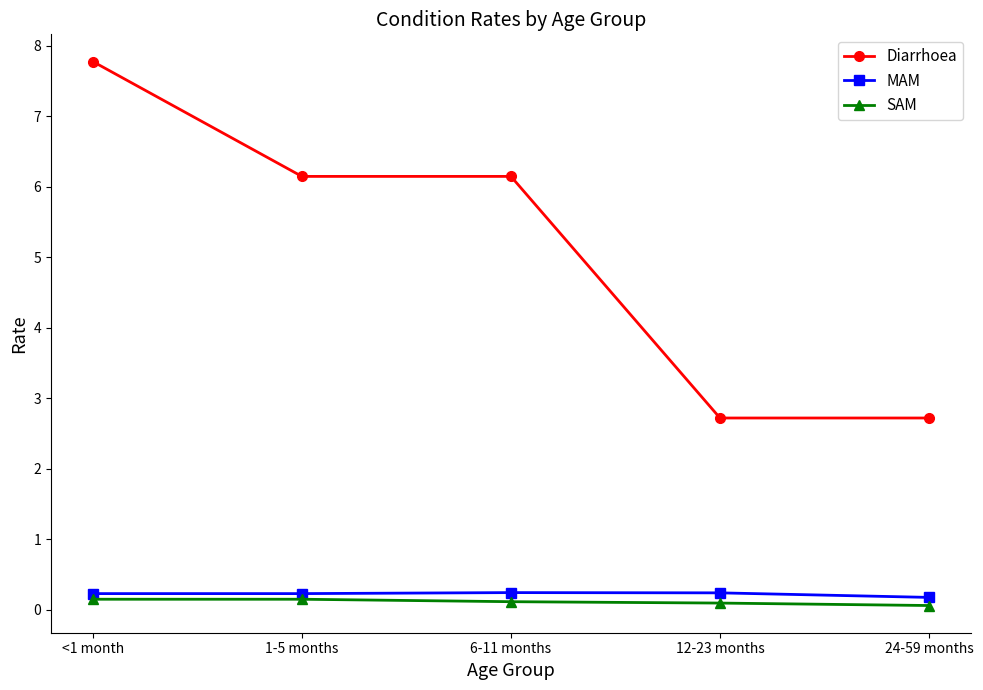

At which label does Diarrhoea first exceed 6?

<1 month